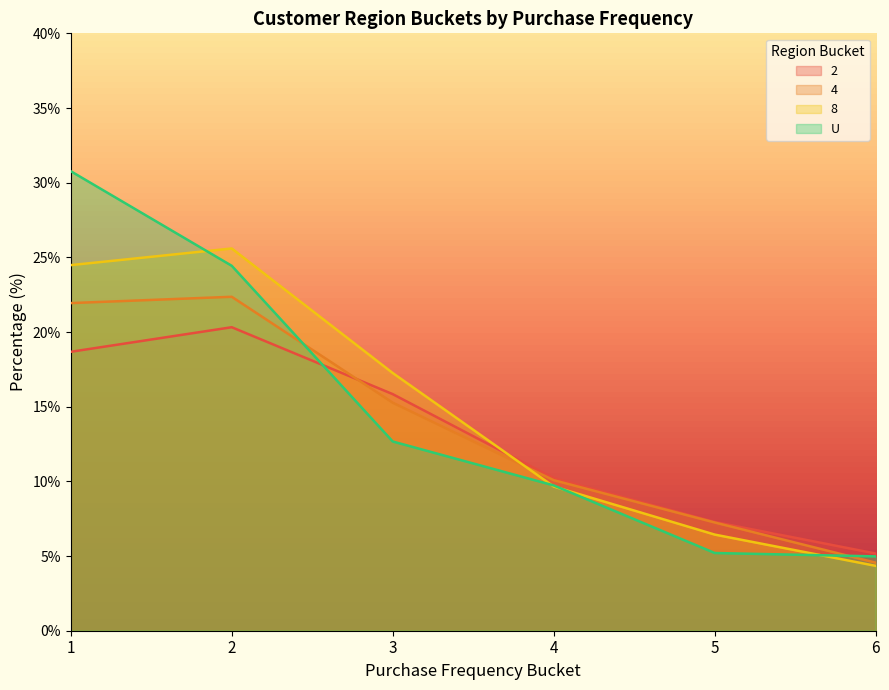

What is the difference between the maximum and minimum values in the 8 series?

21.3